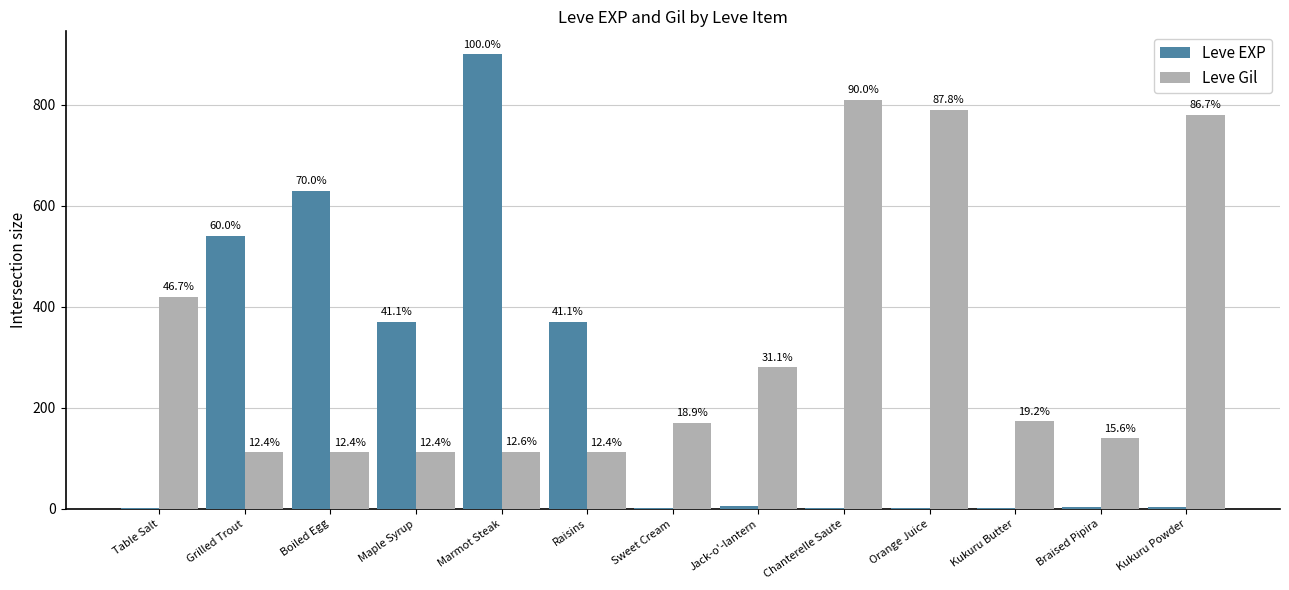

Are the bars horizontal?

No